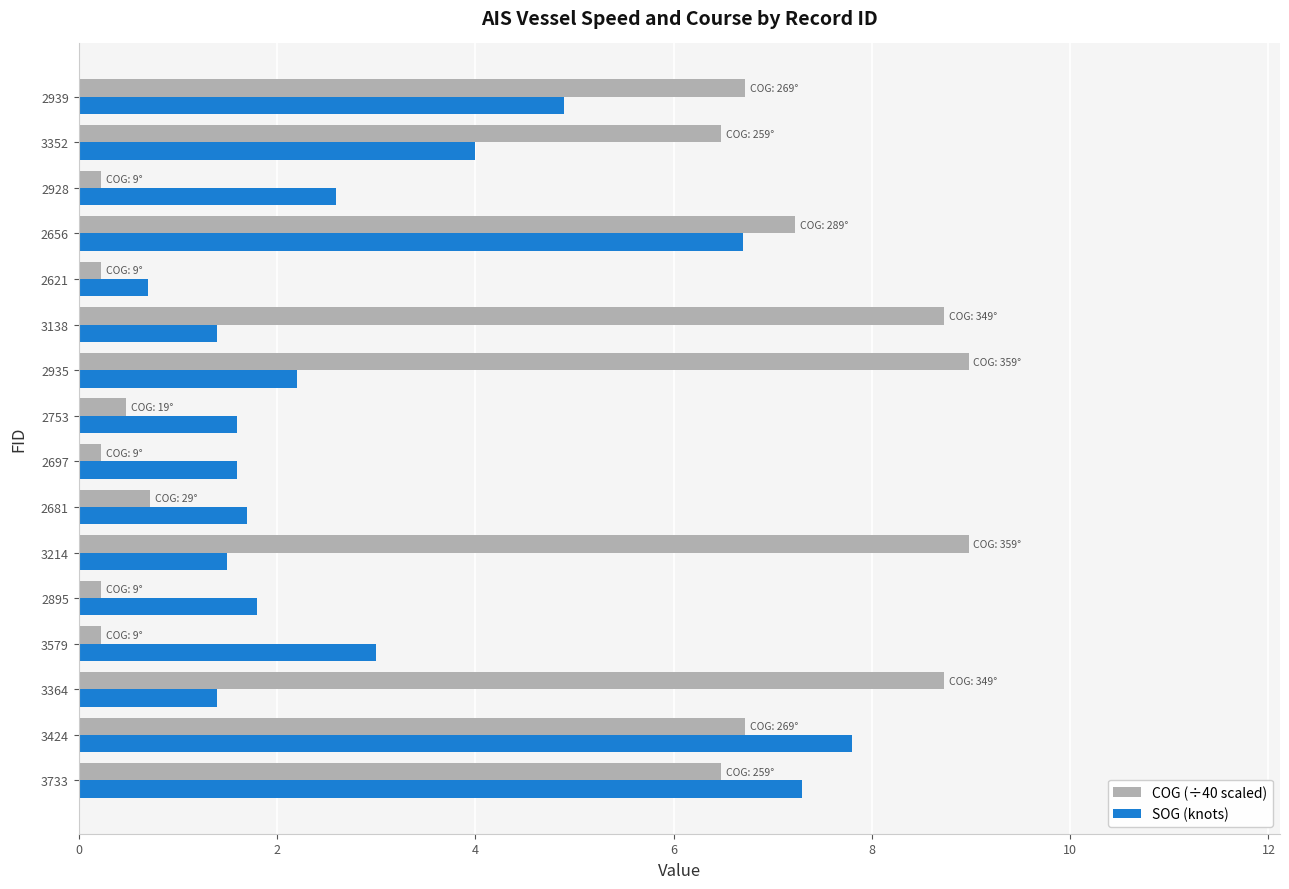

Between 2753 and 2656, which series saw the biggest shift?

COG (÷40 scaled)